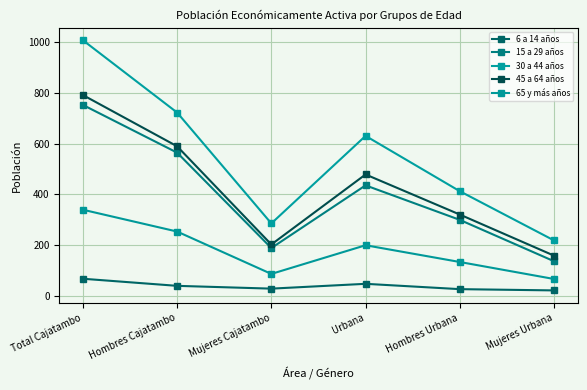

Rank the series at Hombres Urbana from highest to lowest value.

30 a 44 años, 45 a 64 años, 15 a 29 años, 65 y más años, 6 a 14 años